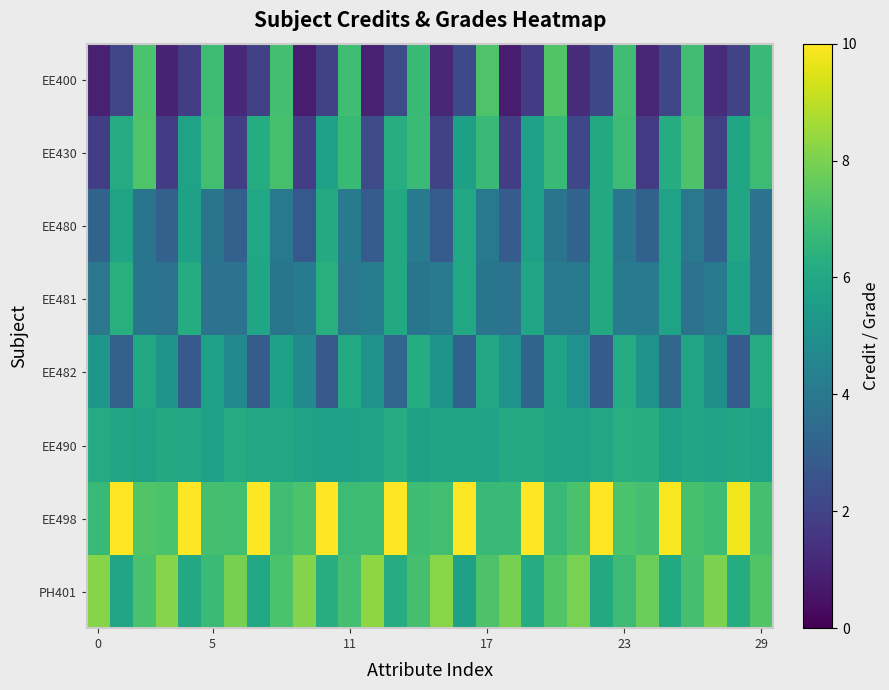

Which category has the highest value across all series?

13